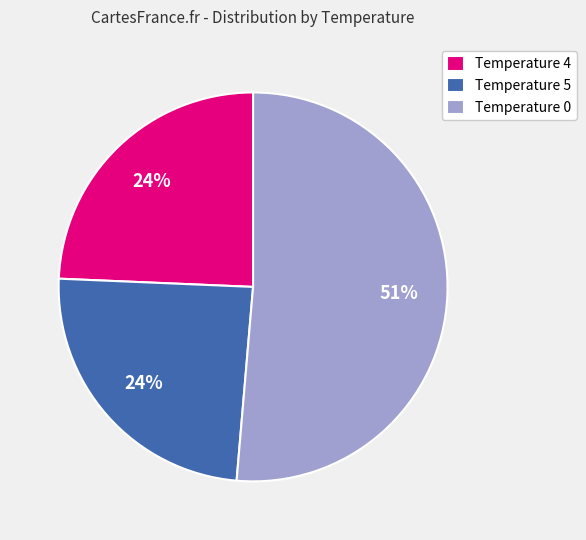

Count the number of slices in the pie.

3